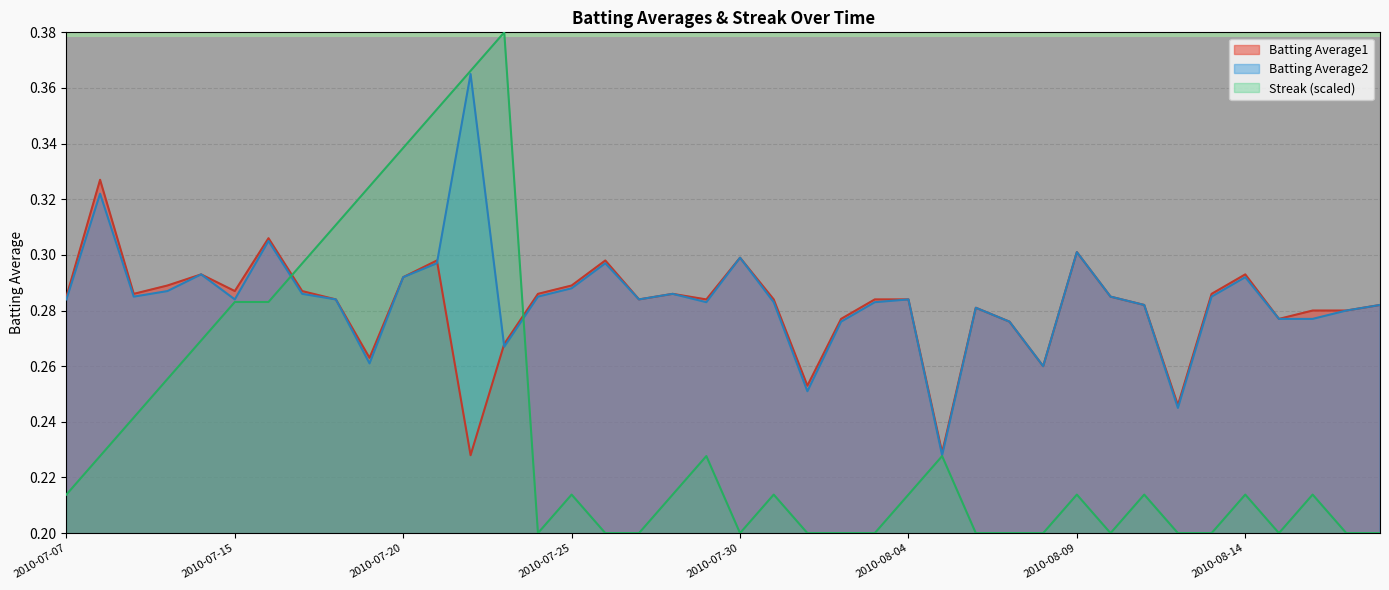

True or false: Streak has a value of 0.4 at 2010-07-17.

False